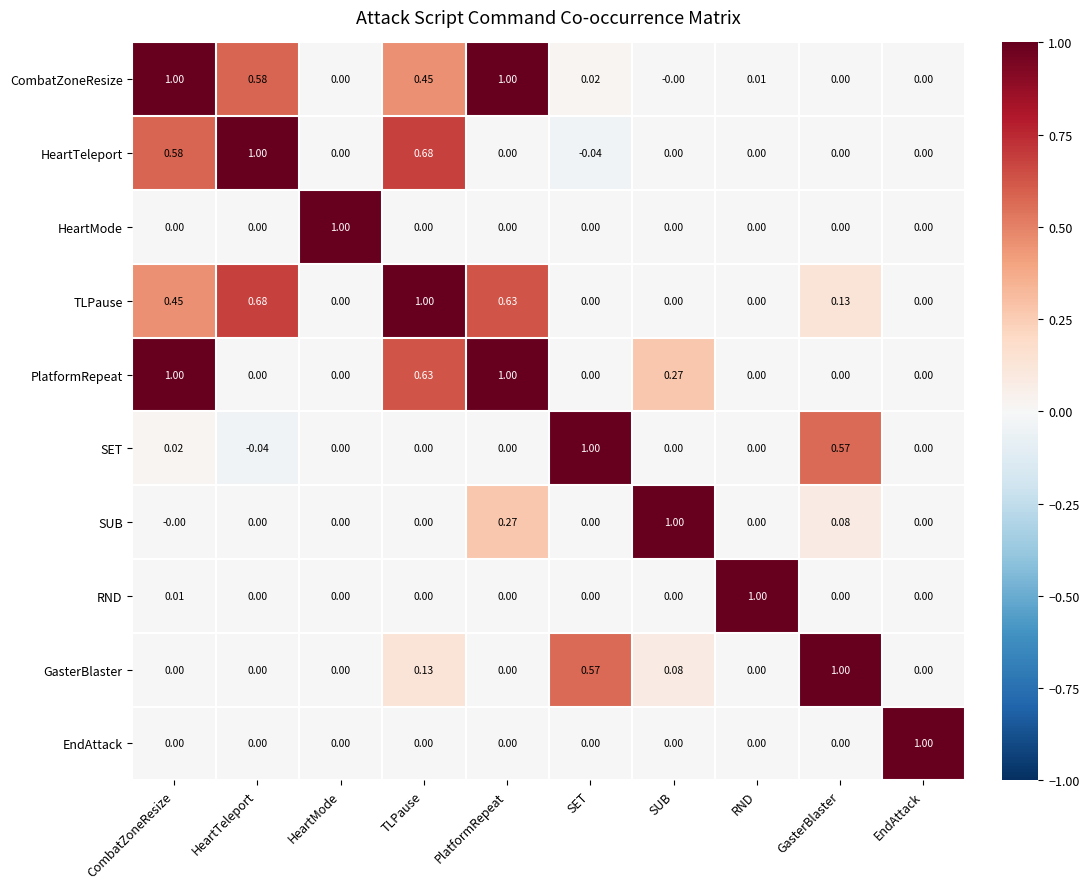

Which series has the largest total across all categories?

CombatZoneResize